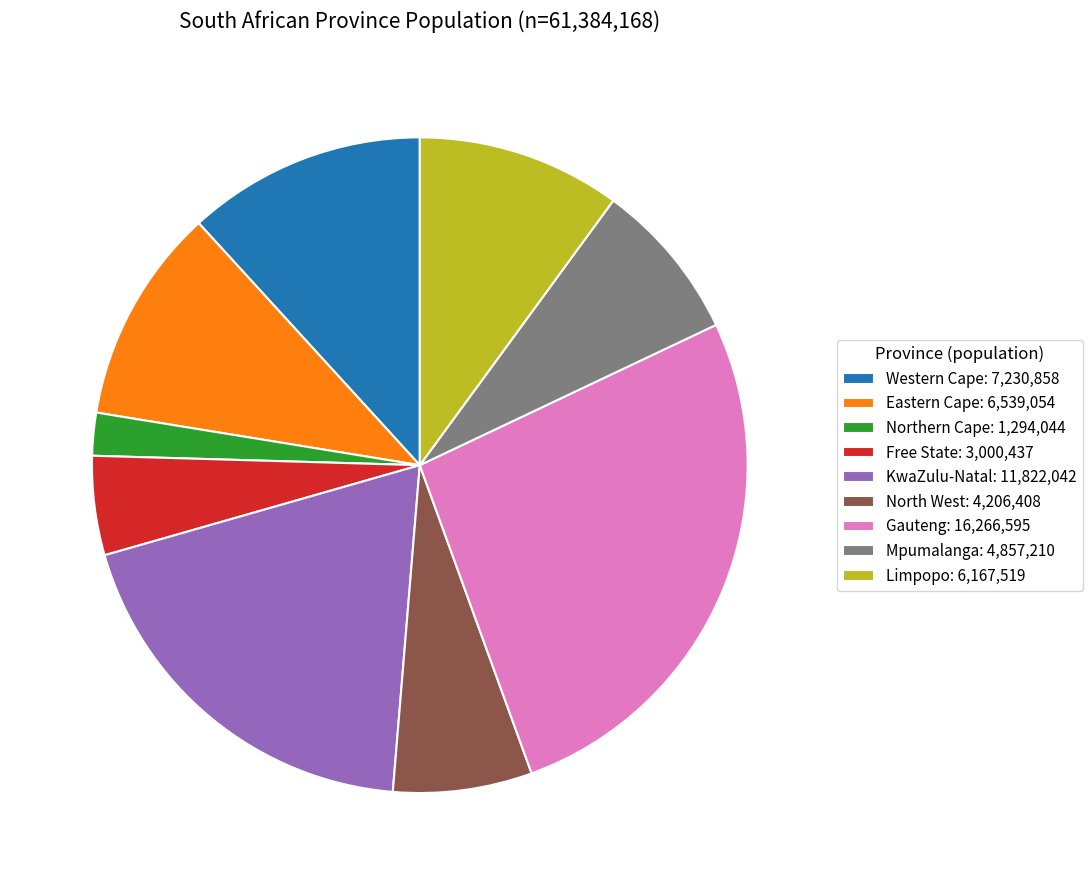

Is there any slice that represents more than half of the pie?

No